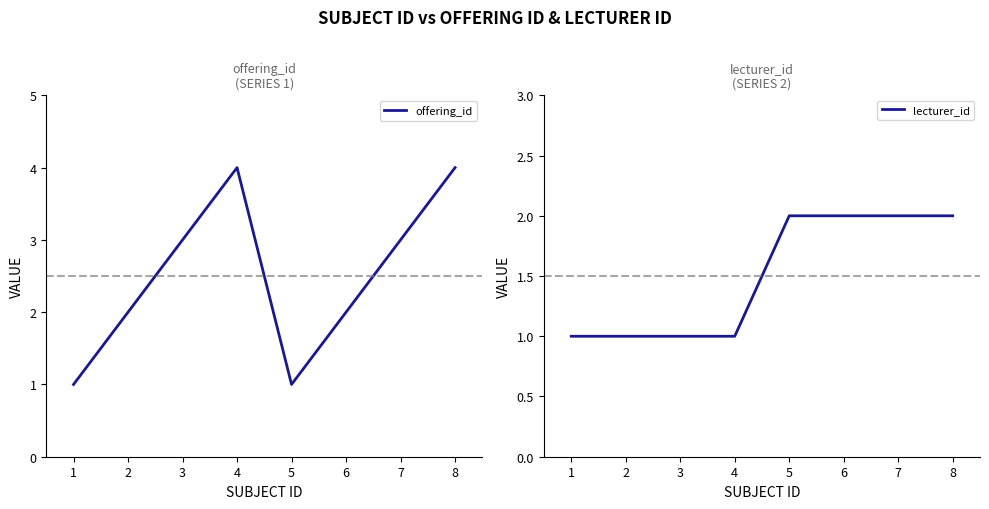

Count the offering_id values in the range 2 to 4.

6